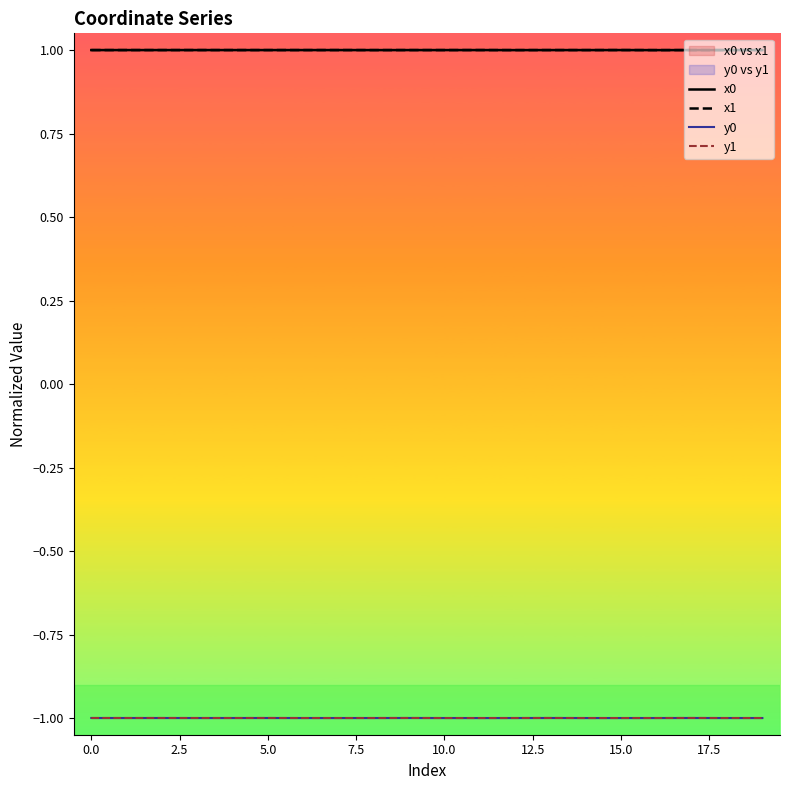

List the series in order of their peak value, lowest first.

y0, y1, x1, x0